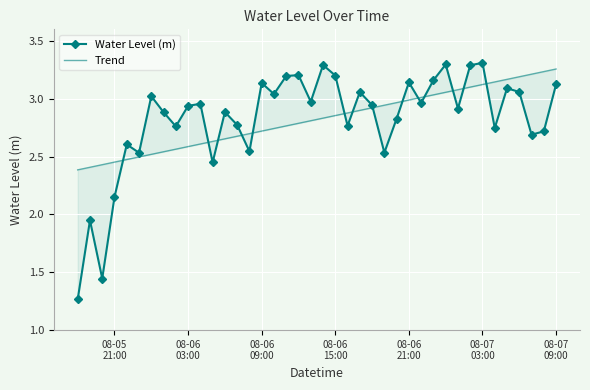

True or false: Water Level (m) has a value of 2.9 at 08-06 03:00.

True